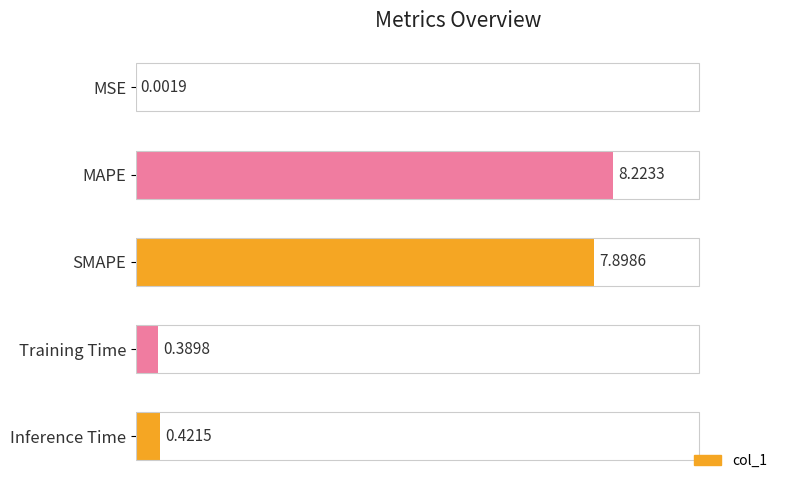

How many distinct data groups are displayed?

1